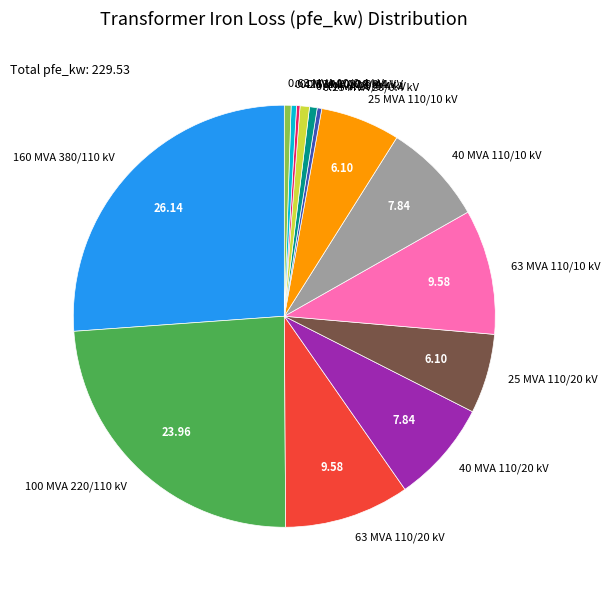

Between 0.63 MVA 10/0.4 kV and 63 MVA 110/10 kV, which is larger?

63 MVA 110/10 kV